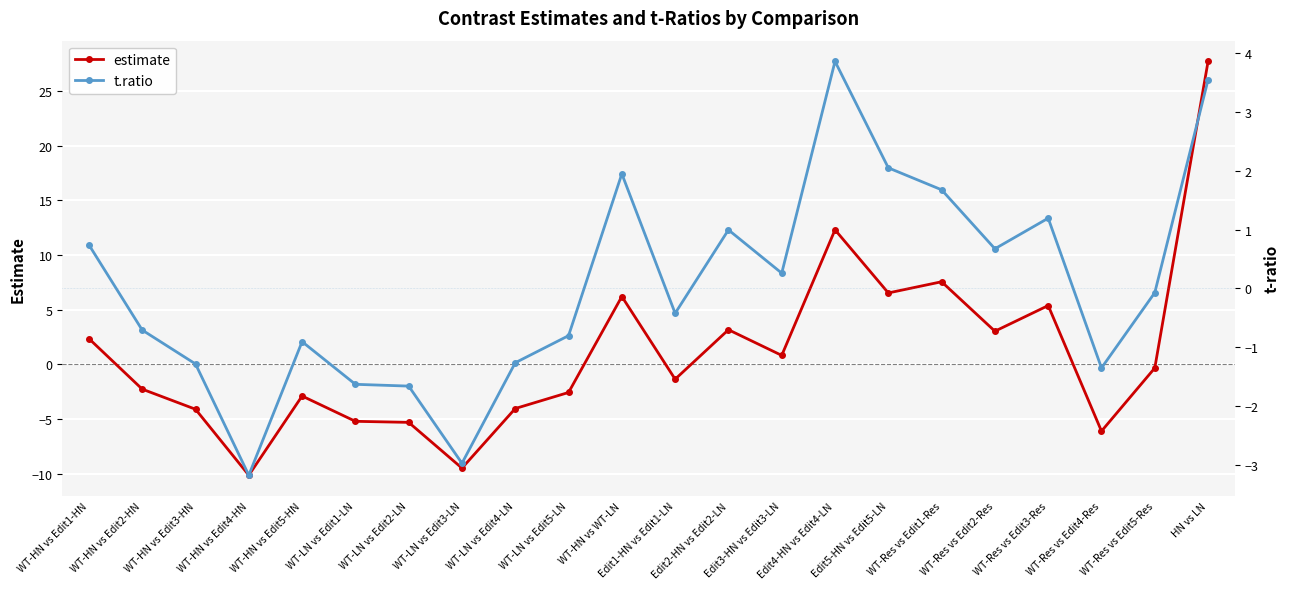

At which category does the chart reach its peak across all series?

HN vs LN